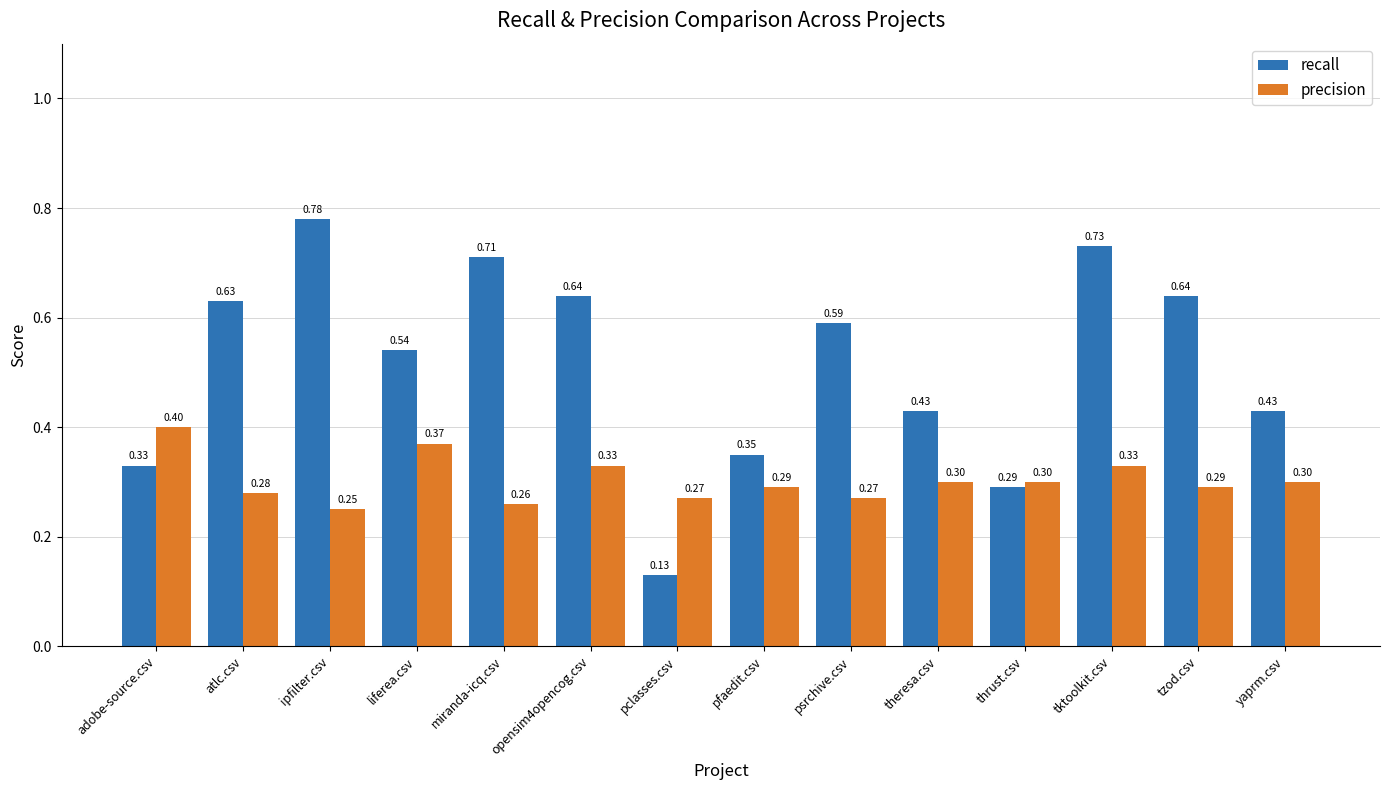

What is the highest value of the precision series?

0.4